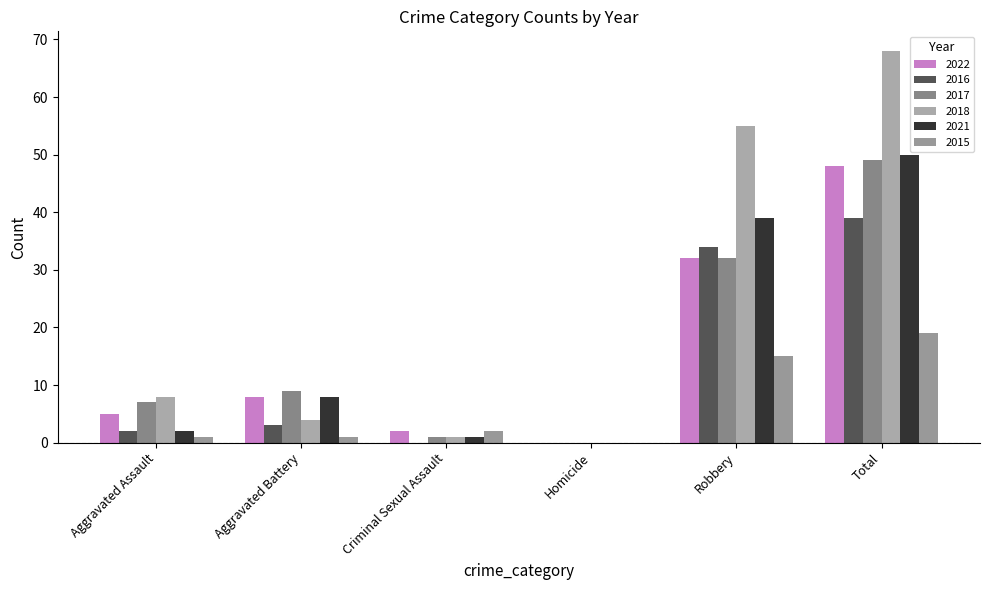

At which label does 2018 reach its minimum?

Homicide